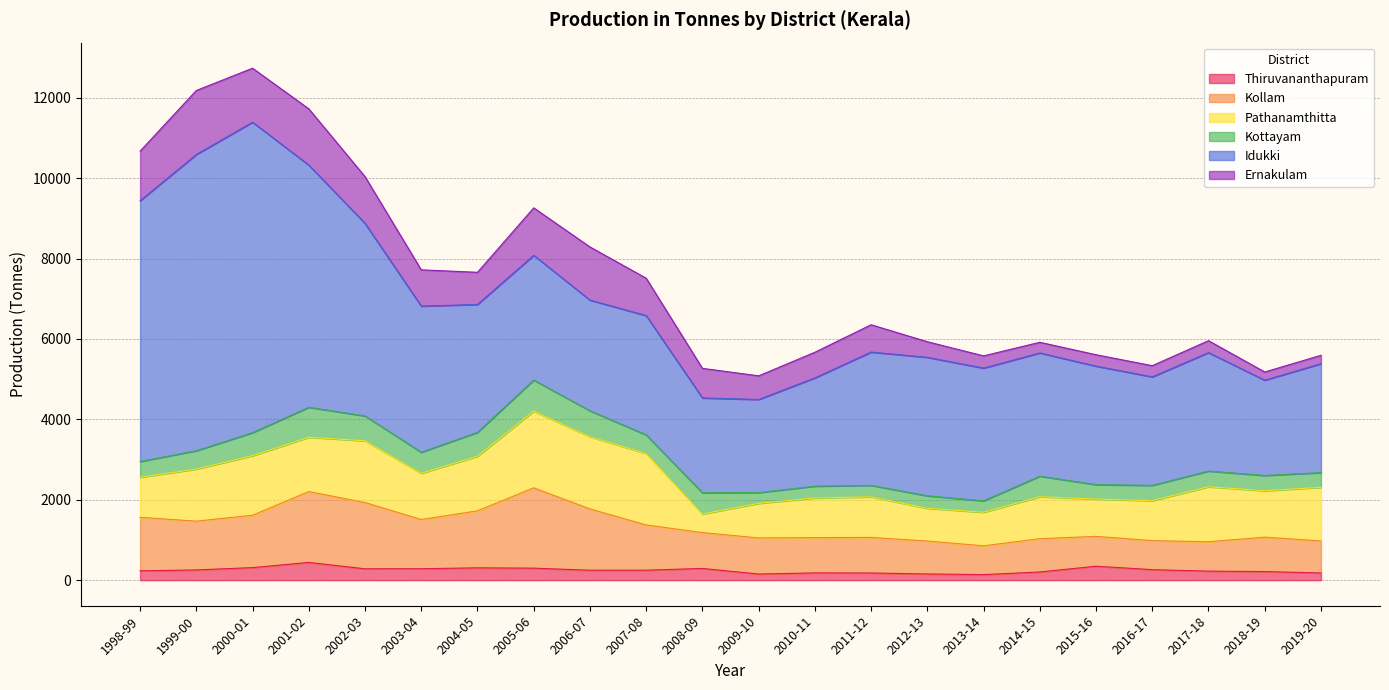

What is the difference between the maximum and second lowest values in the Ernakulam series?

1384.0